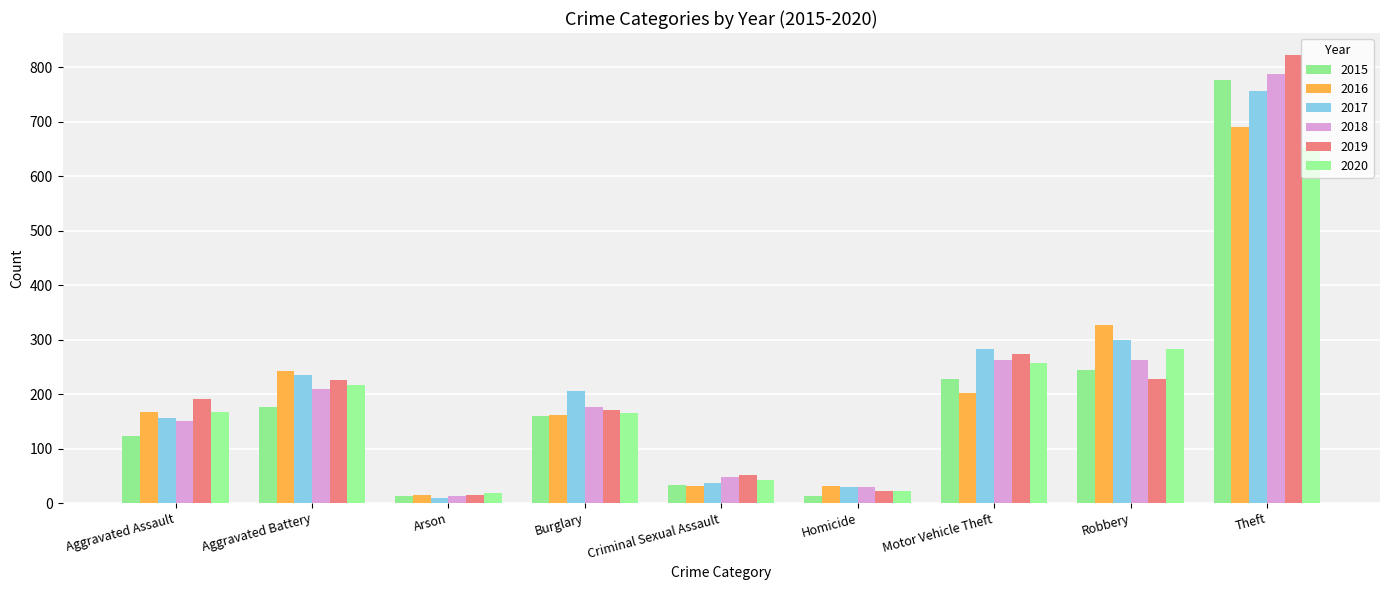

How many bars are there in total?

54